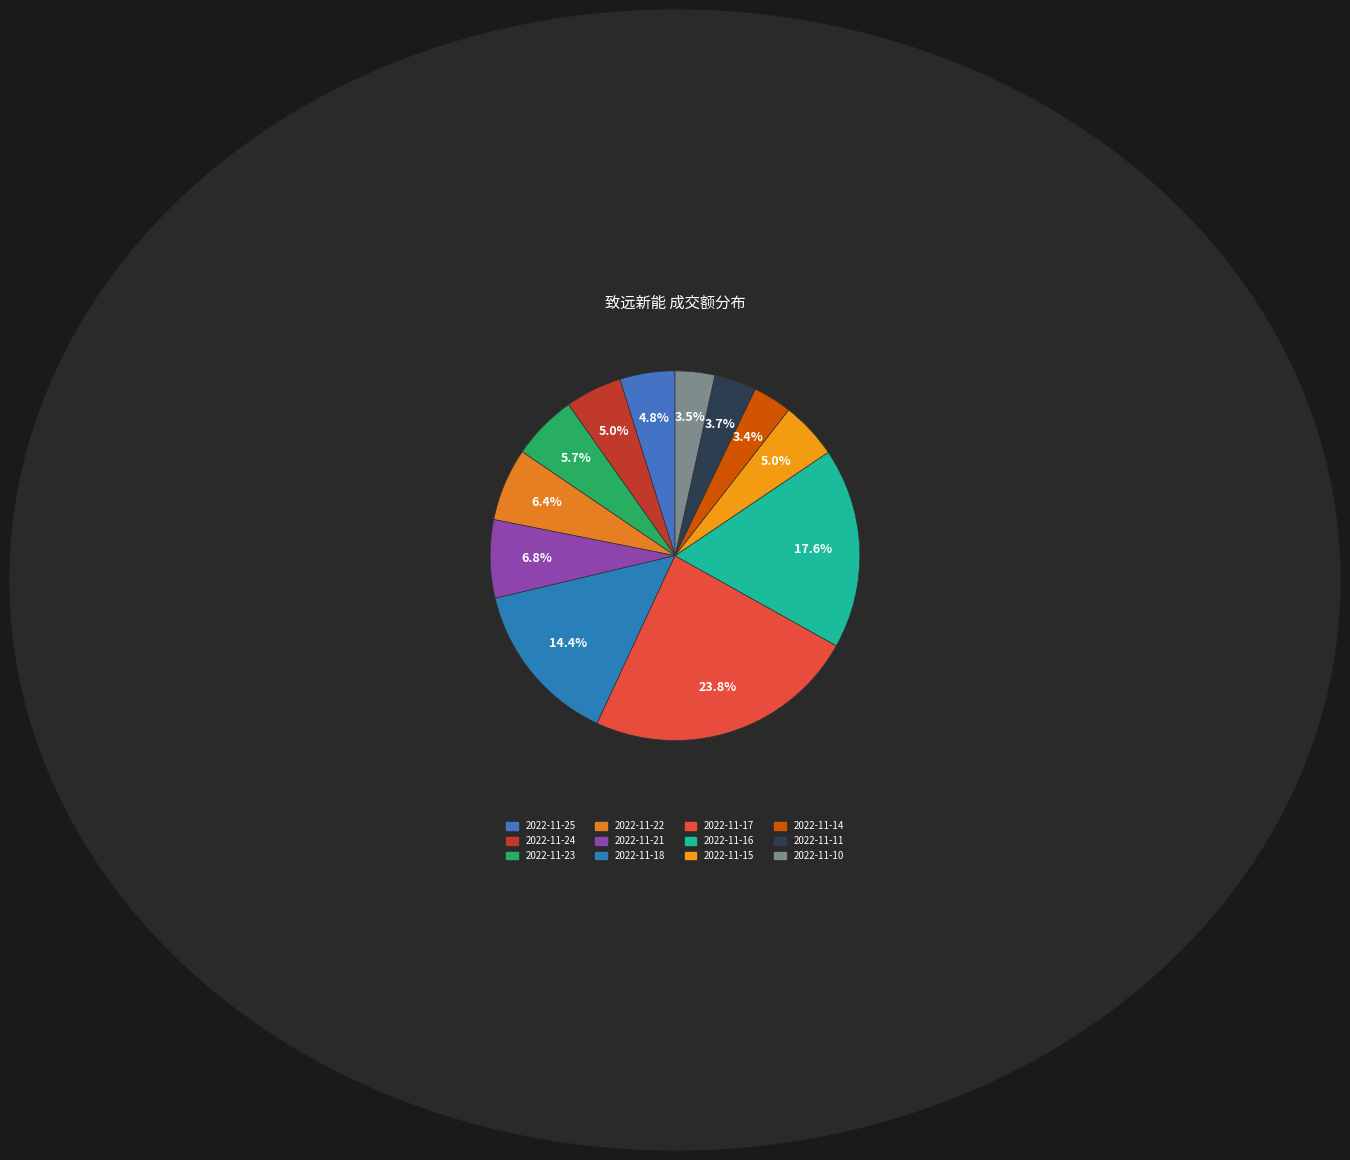

The 2022-11-22 slice represents 6% of the pie. True or false?

True